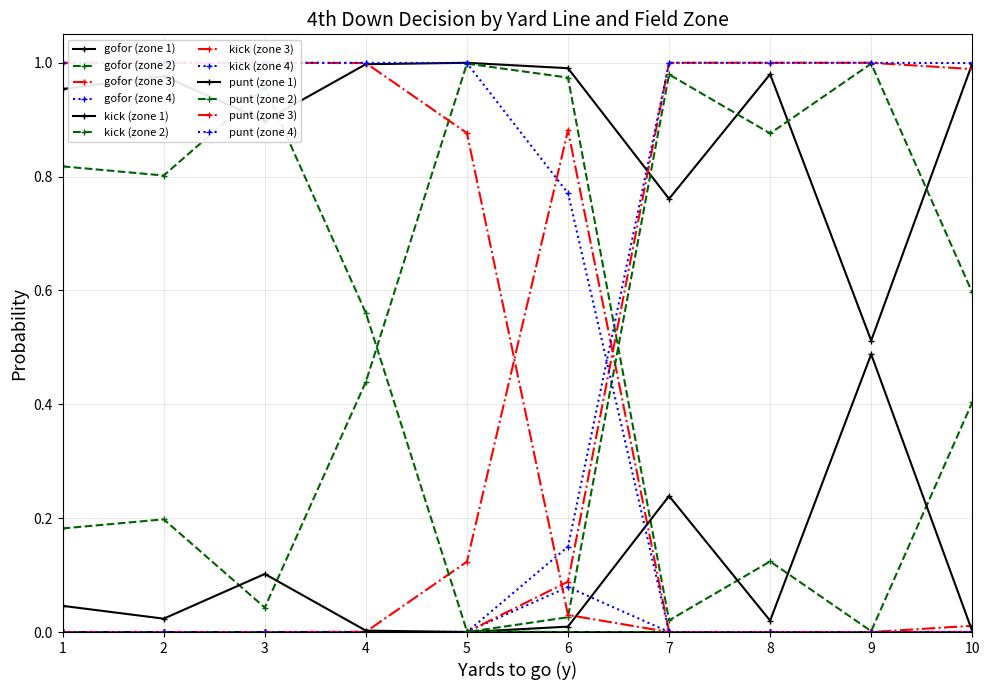

Does the chart display data point markers on the line(s)?

Yes